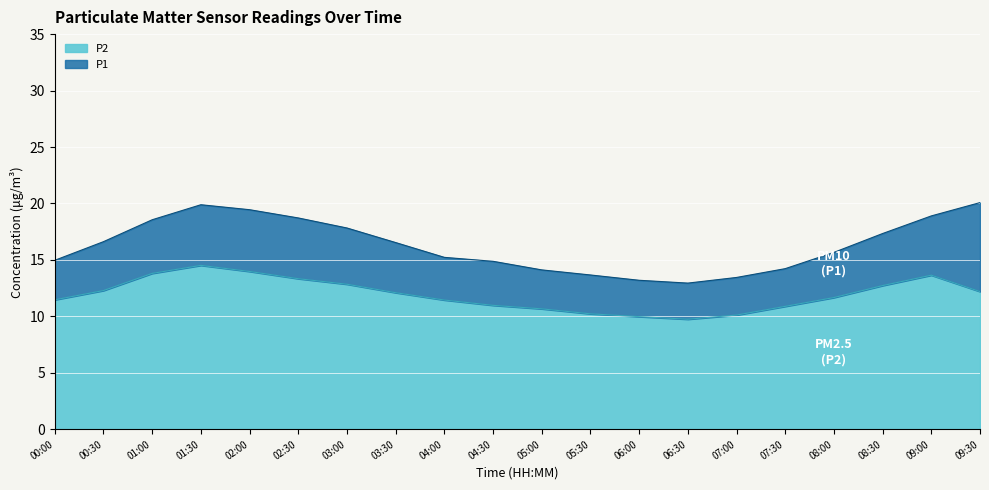

At 08:00, list the series in order from largest to smallest.

P1, P2